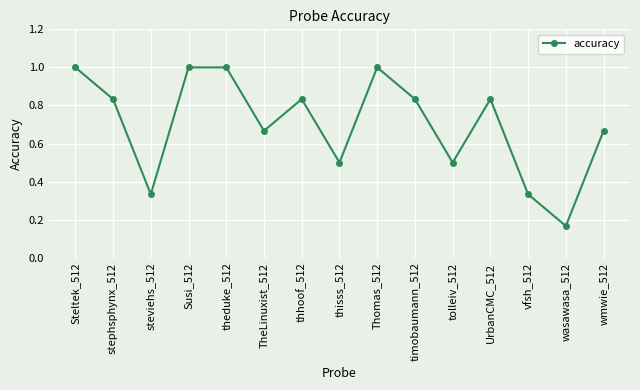

What is the sum of all values?

10.5